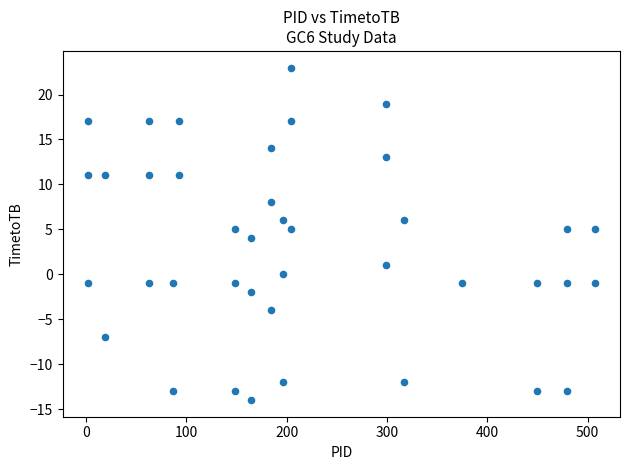

What is the range of Y values (max minus min)?

37